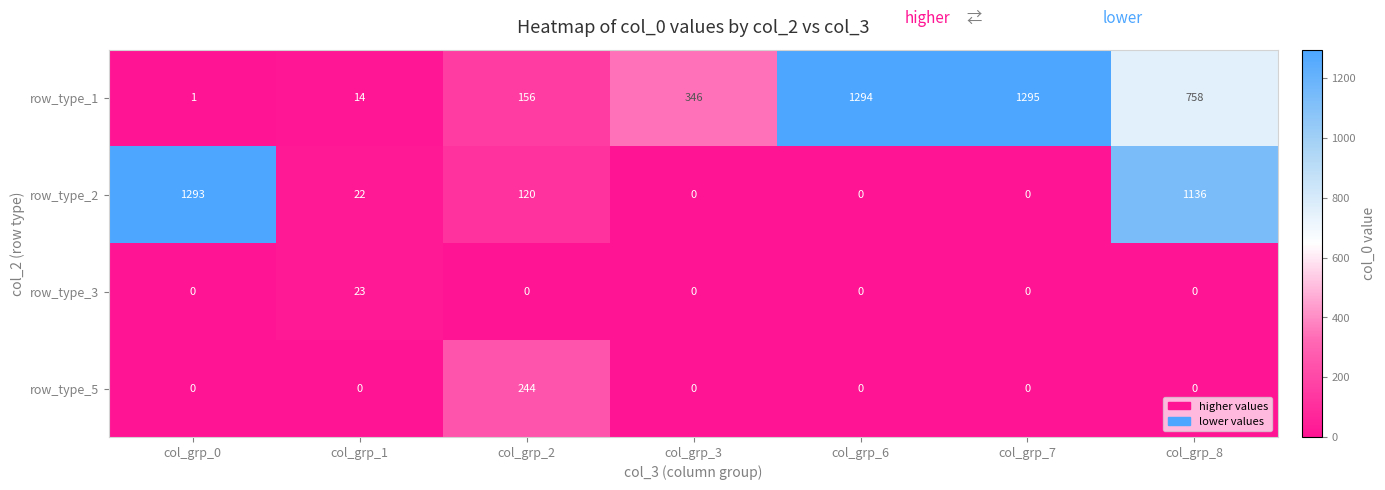

How many values in the row_type_1 series are below 346?

3